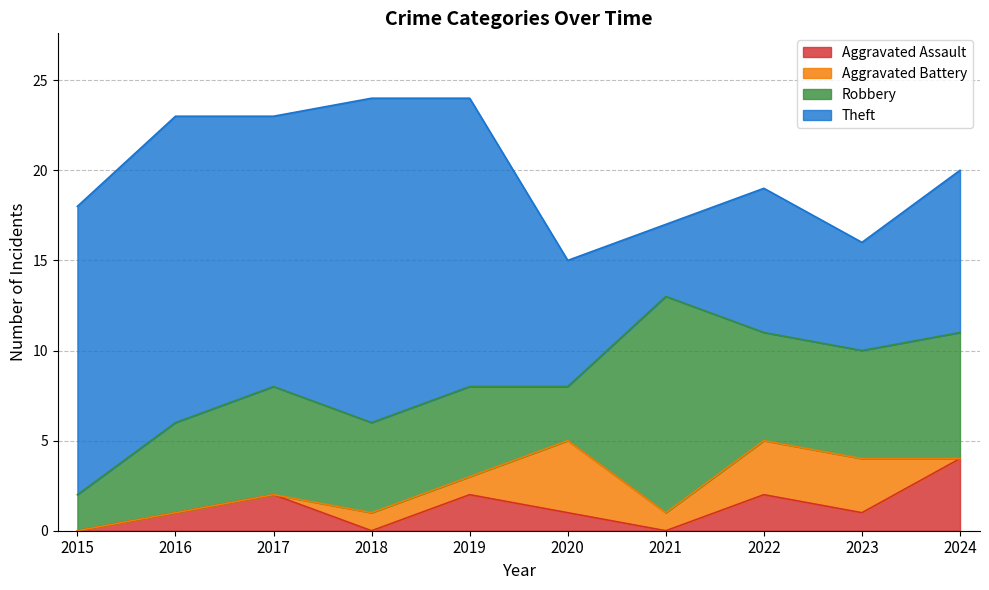

In Theft, how many points are lower than both neighbors (excluding endpoints)?

3